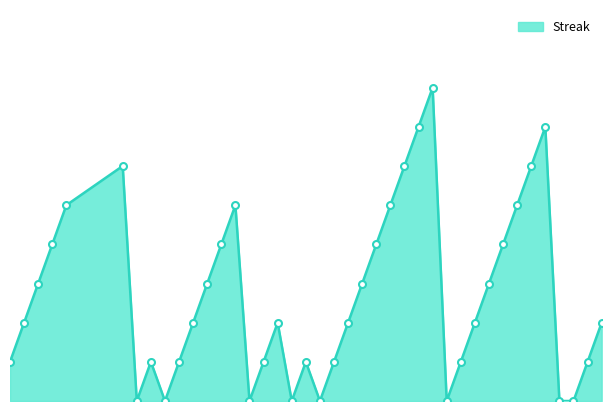

What is the maximum value shown in the chart?

8